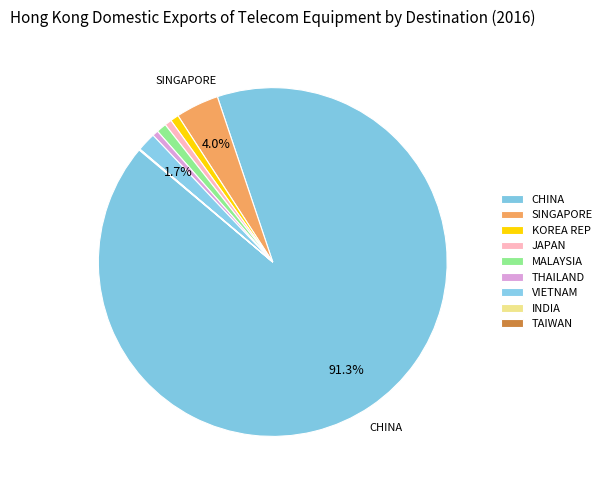

What is the largest slice in the pie chart?

CHINA